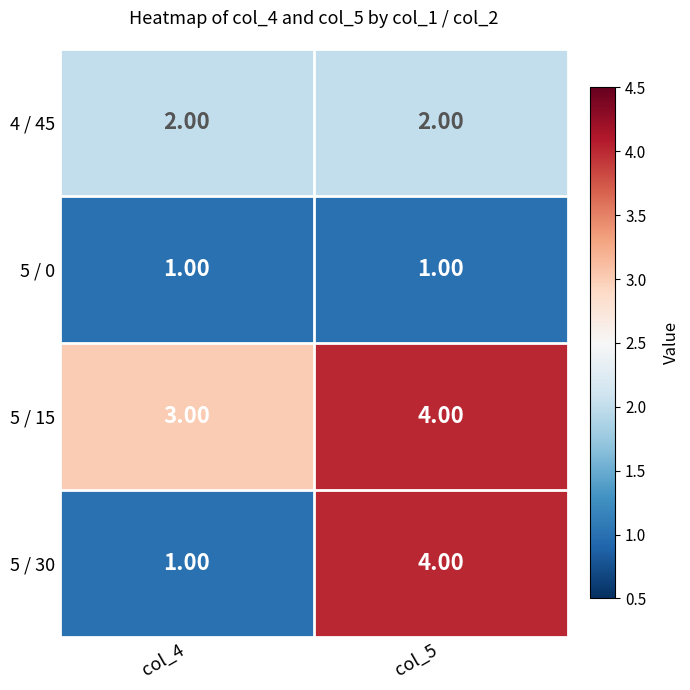

What is the sum of the 5 / 30 values at col_4 and col_5?

5